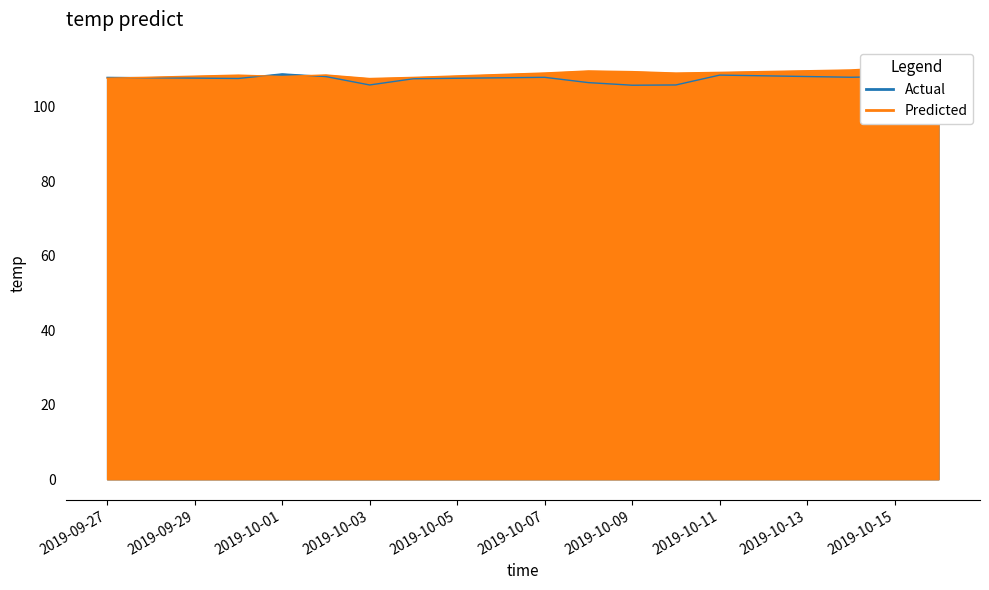

Rank the series by their average value, from highest to lowest.

Predicted, Actual